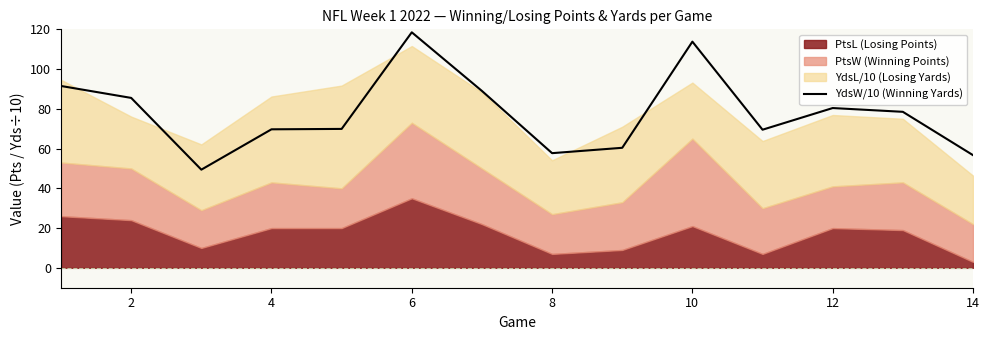

What is the lowest value of the YdsW/10 (Winning Yards) series?

49.4